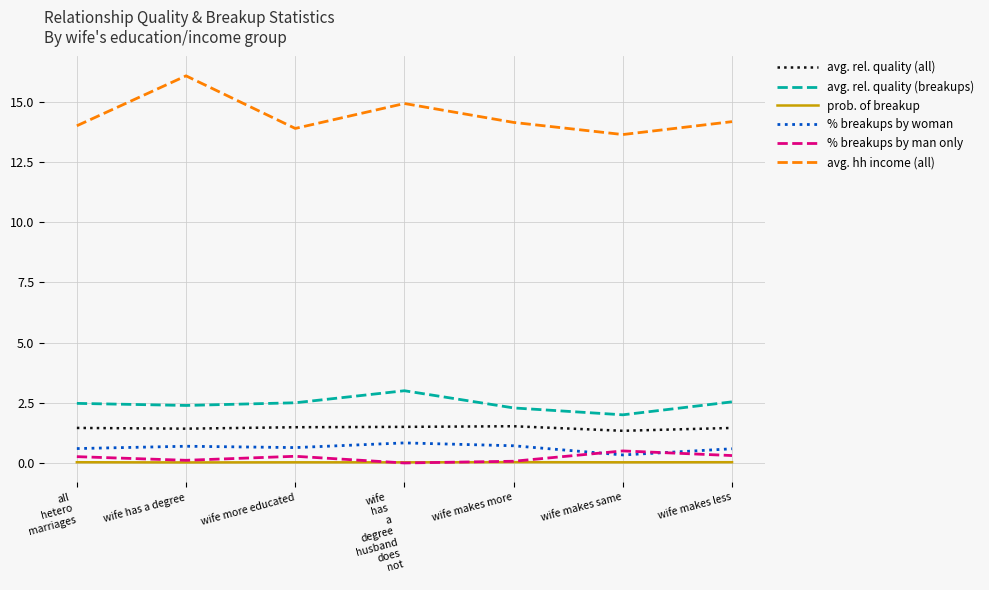

True or false: % breakups by man only and avg. rel. quality (all) intersect in this chart.

False